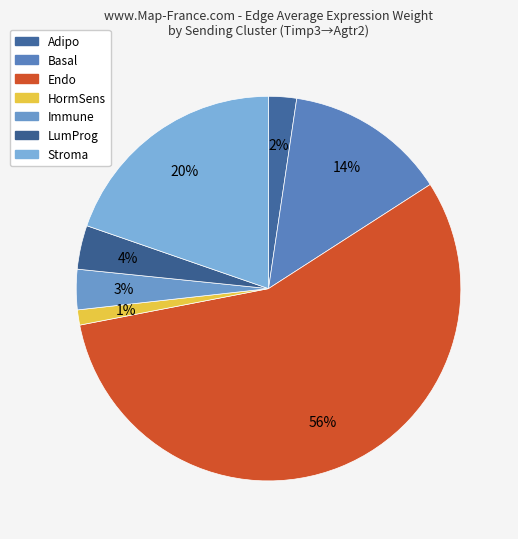

To the nearest percent, what is the difference between the Endo and HormSens slice percentages?

55%